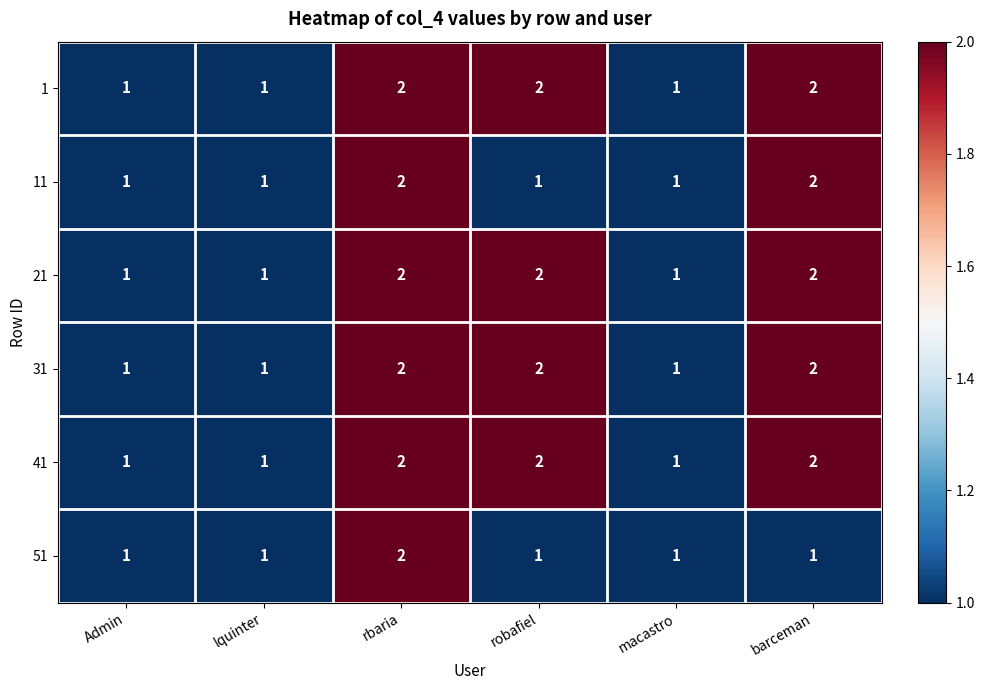

At which category is the sum across all series the highest?

rbaria